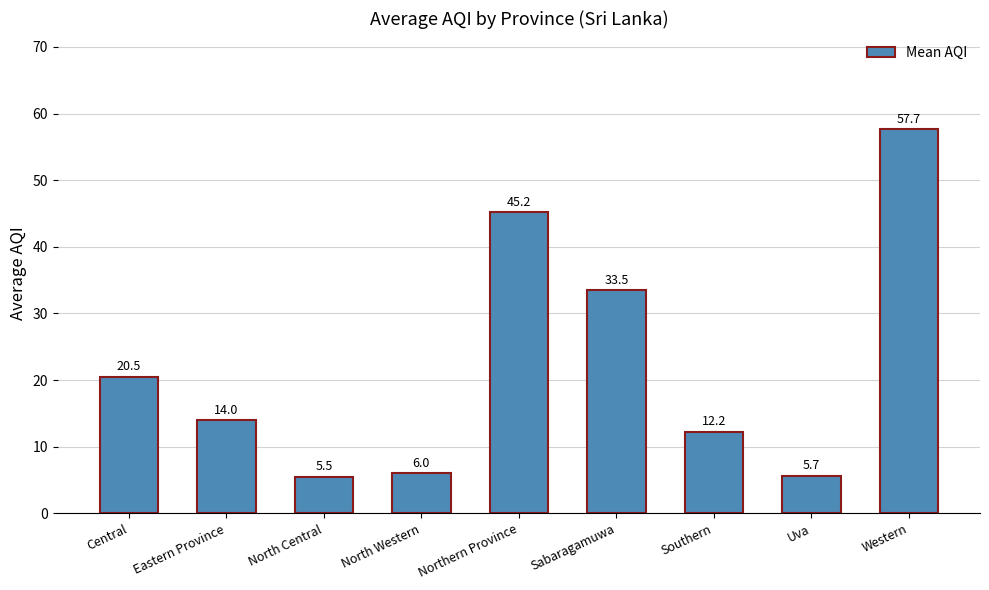

What is the label of the 7th bar from the left?

Southern